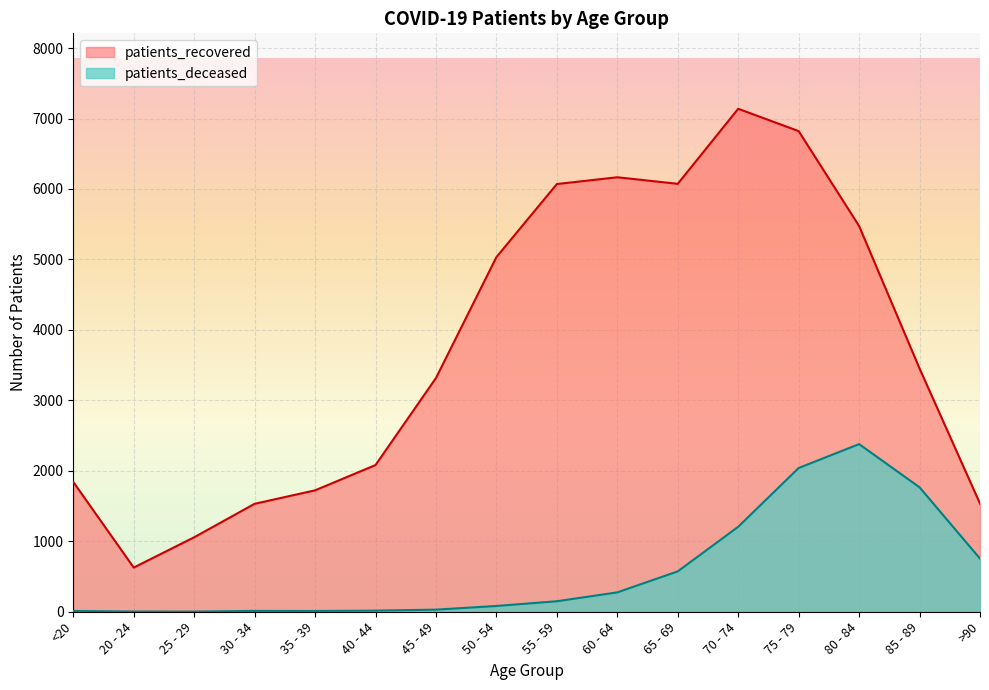

At which category is the sum across all series the highest?

75 - 79